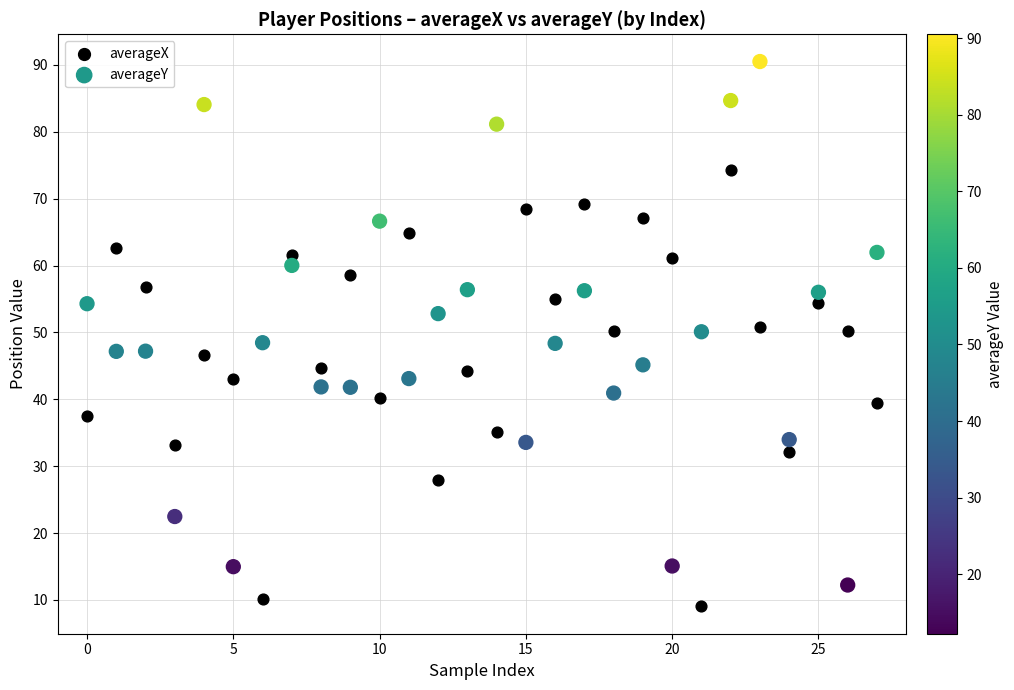

Which series has the largest Y range (max minus min)?

averageY